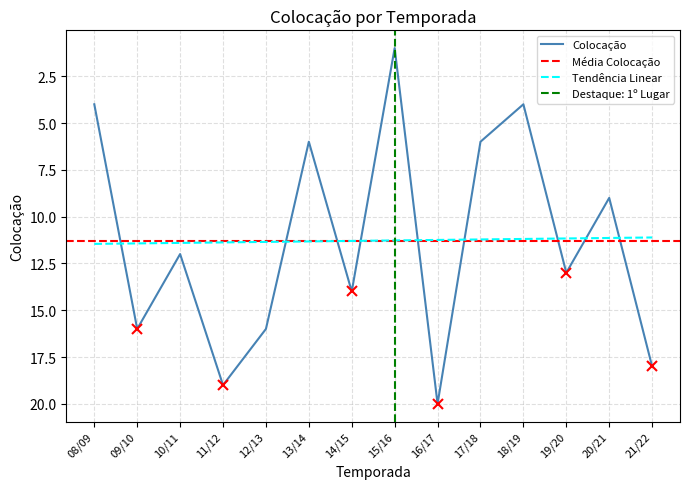

Reading right to left, transcribe all the data shown in this chart.

18	9	13	4	6	20	1	14	6	16	19	12	16	4